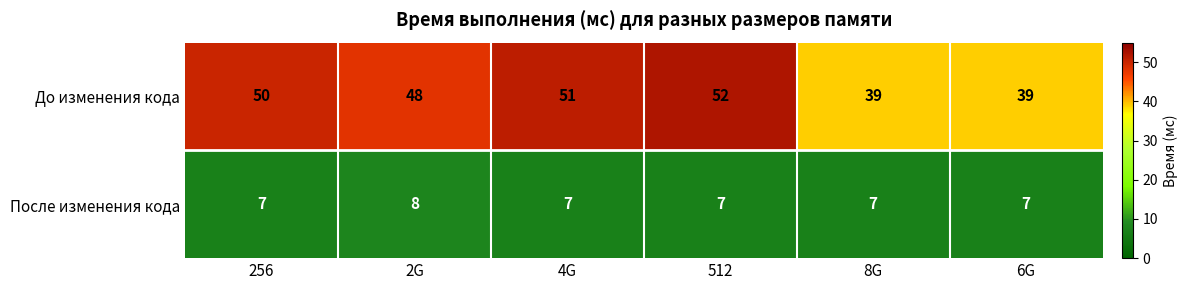

Which series has the widest spread of values?

До изменения кода